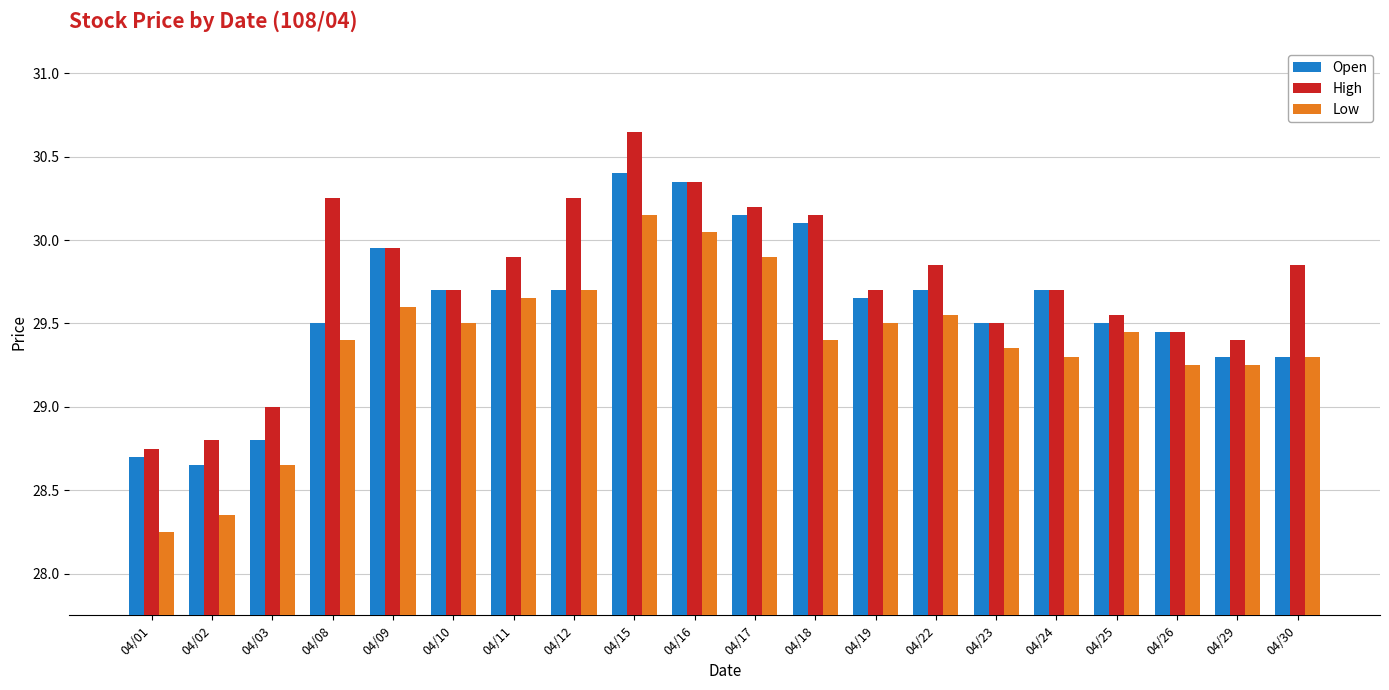

Which category has the highest value in the High series?

04/15